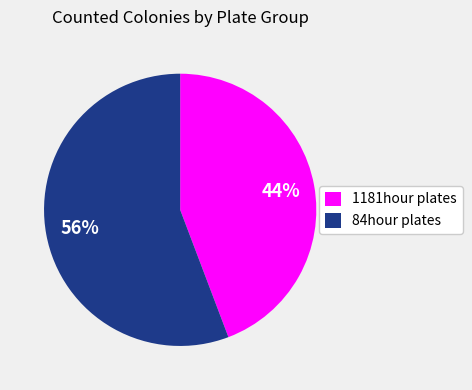

To the nearest percent, what is the difference between the 84hour plates and 1181hour plates slice percentages?

12%